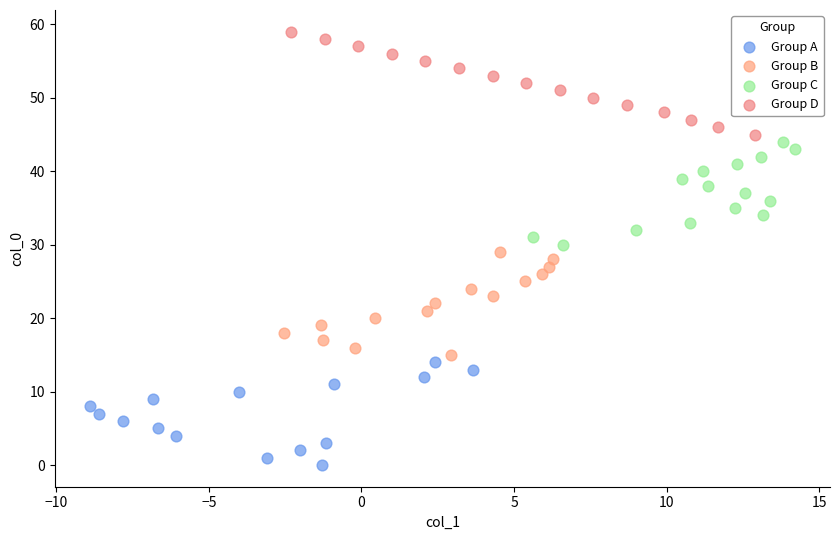

Which series reaches the maximum Y coordinate?

Group D